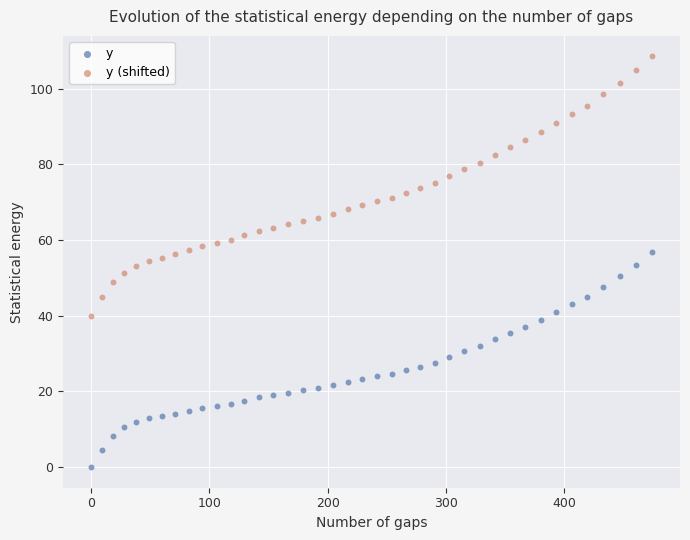

Which series contains the lowest Y value?

y